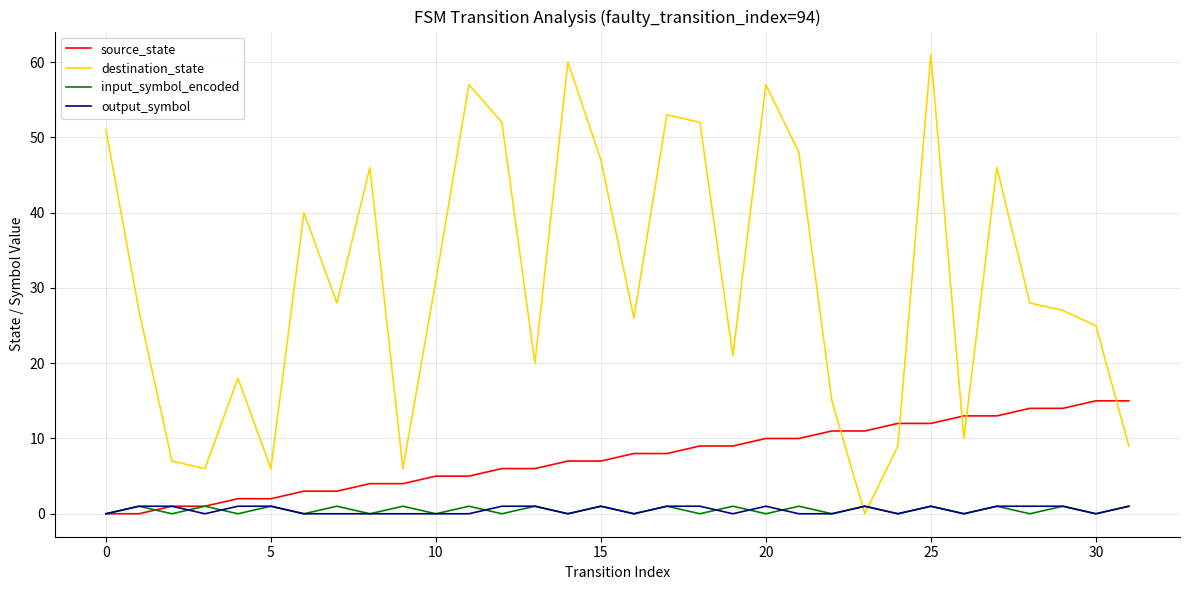

Which series has the widest spread of values?

destination_state